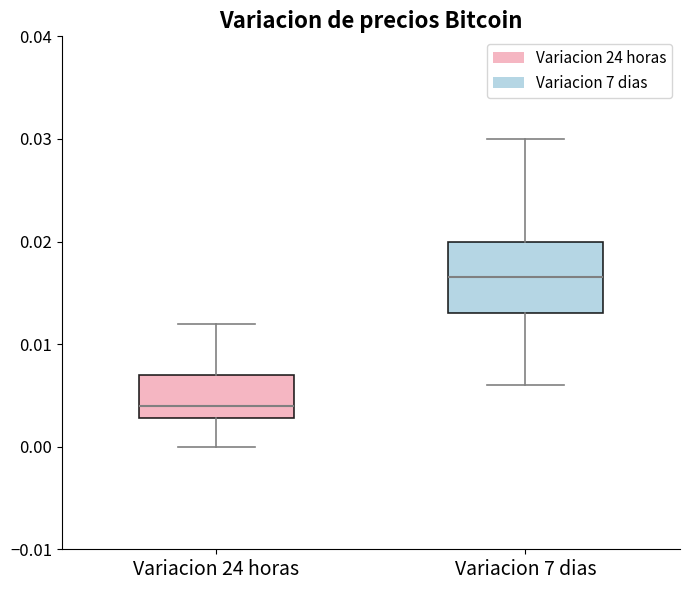

Reading left to right, read every box against the y-axis: the position of its median line, the range the box covers, and the ends of its whiskers. The values are not printed on the chart, so give them approximately, as read against the axis.

Variacion 24 horas: median 0.004, box 0.003 to 0.007, whiskers 0.000 to 0.012
Variacion 7 dias: median 0.017, box 0.013 to 0.020, whiskers 0.006 to 0.030